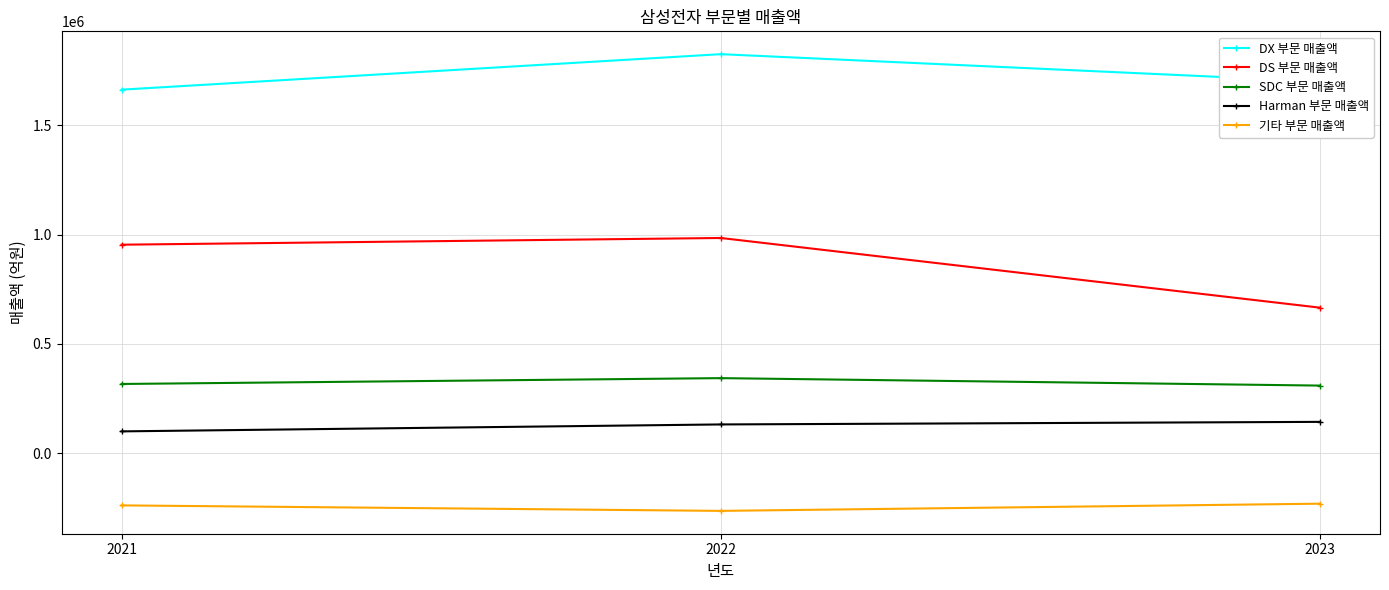

At which label does 기타 부문 매출액 first exceed -237942?

2023